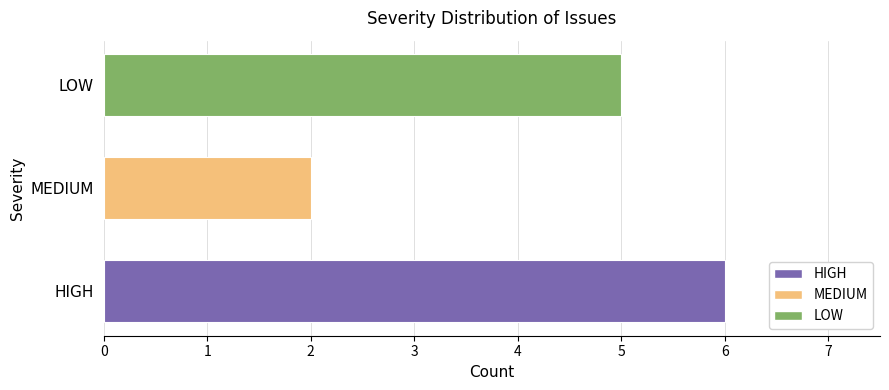

What is the sum of the values at MEDIUM and LOW?

7